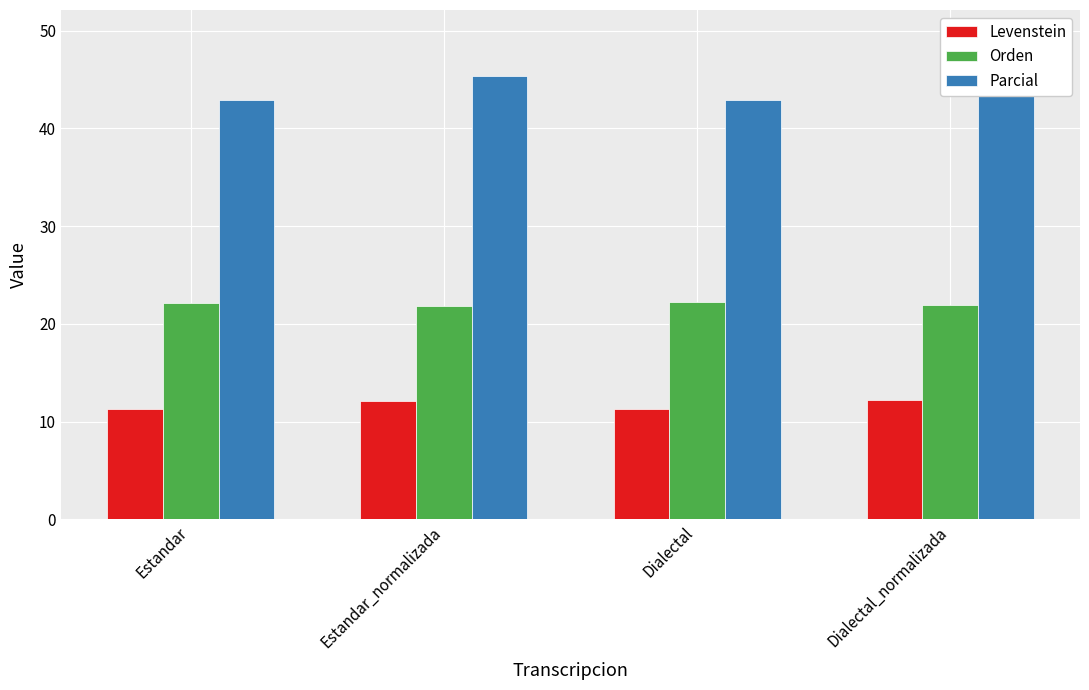

Reading right to left, extract all data points from this chart.

Levenstein: Dialectal_normalizada=12.2	Dialectal=11.3	Estandar_normalizada=12.1	Estandar=11.3
Orden: Dialectal_normalizada=21.9	Dialectal=22.3	Estandar_normalizada=21.8	Estandar=22.1
Parcial: Dialectal_normalizada=45.3	Dialectal=42.9	Estandar_normalizada=45.3	Estandar=42.9